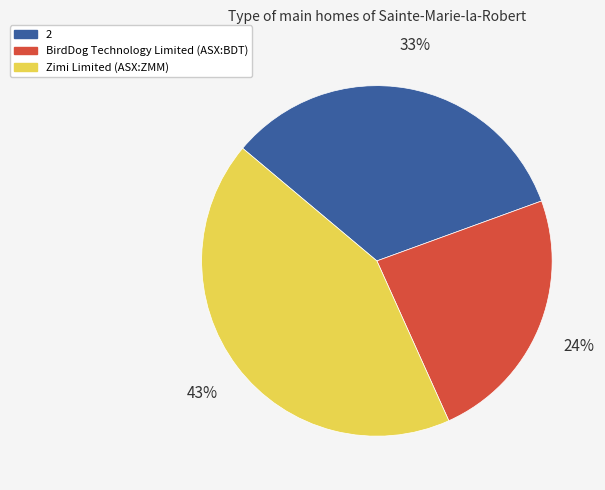

Combined, do 2 and BirdDog Technology Limited (ASX:BDT) account for over 50%?

Yes